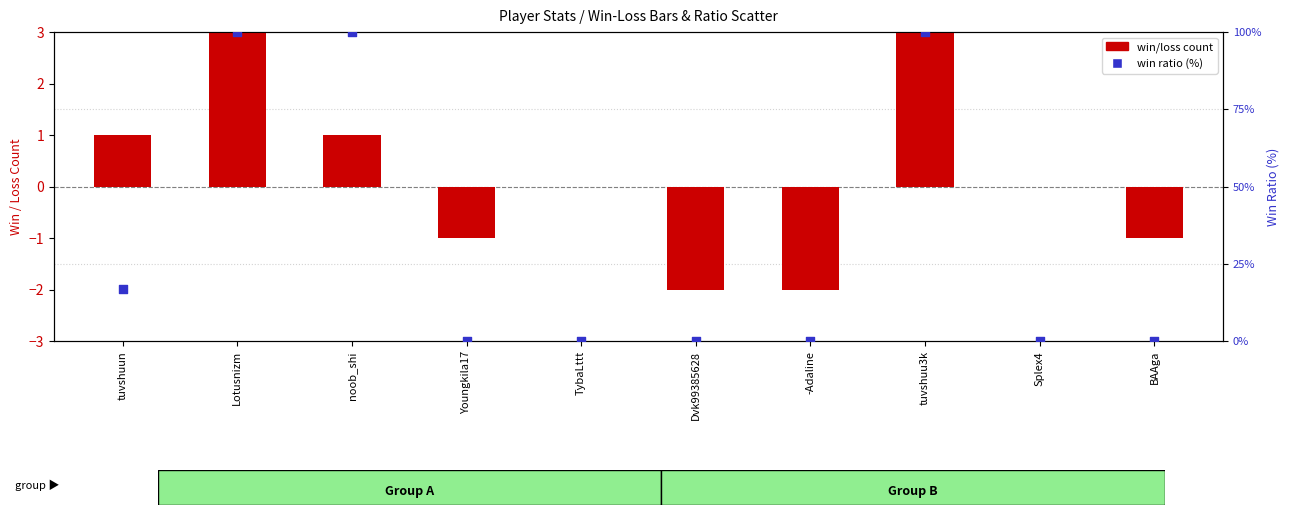

Which series reaches the minimum Y coordinate?

win/loss count